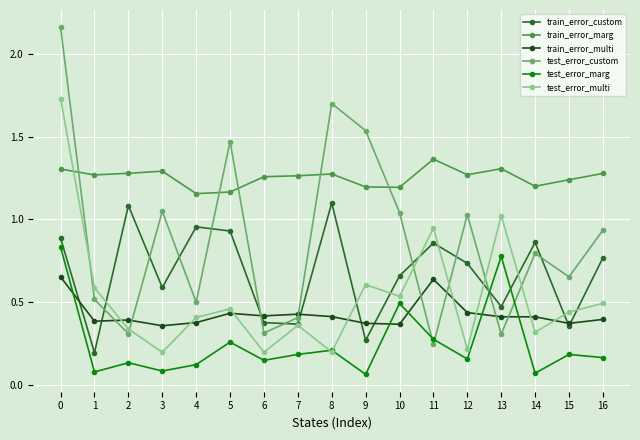

Count the number of categories in the chart.

17